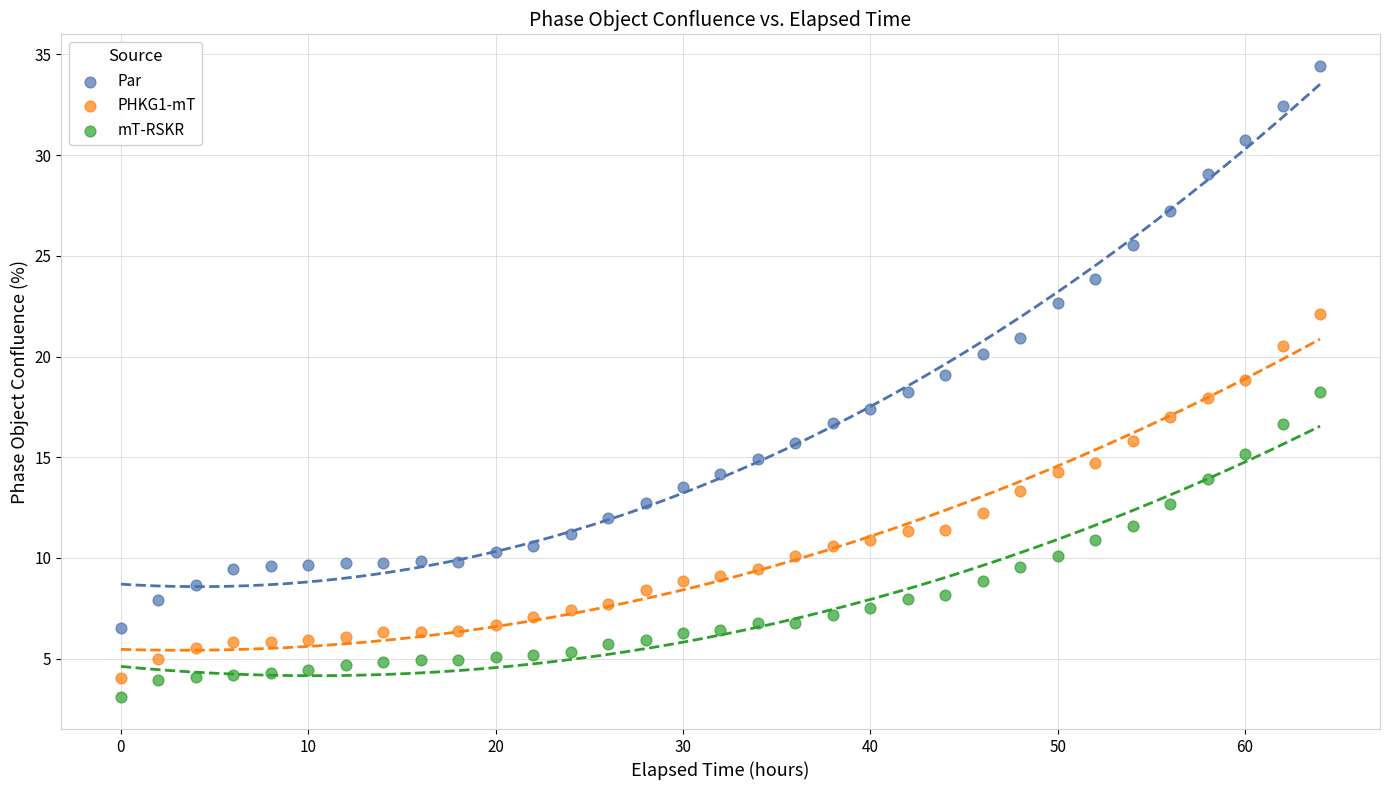

What is the X range (max minus min) for the scatter plot?

64.0